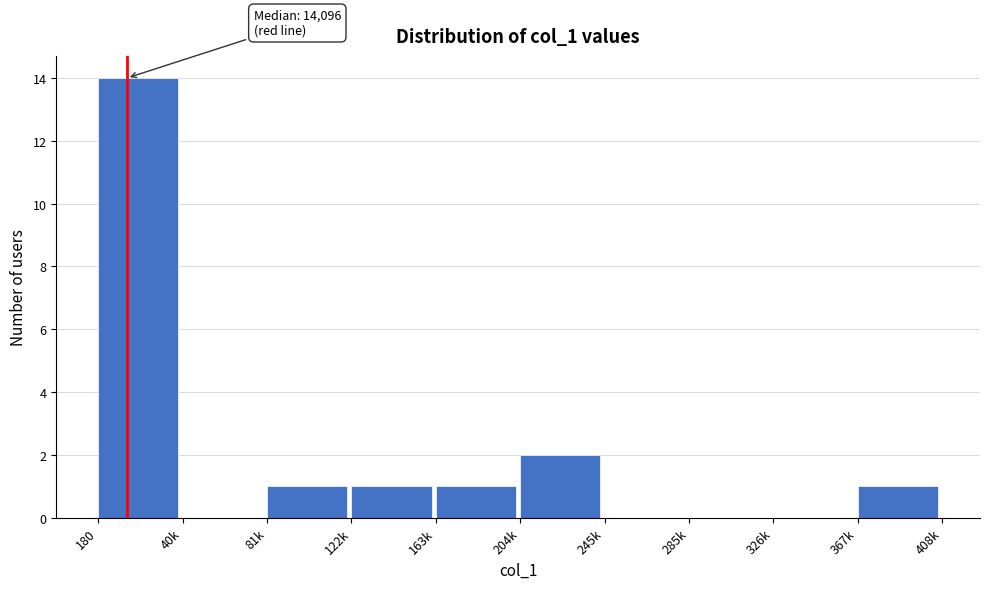

Reading left to right, transcribe all the data shown in this chart.

180=14	40k=0	81k=1	122k=1	163k=1	204k=2	245k=0	285k=0	326k=0	367k=1